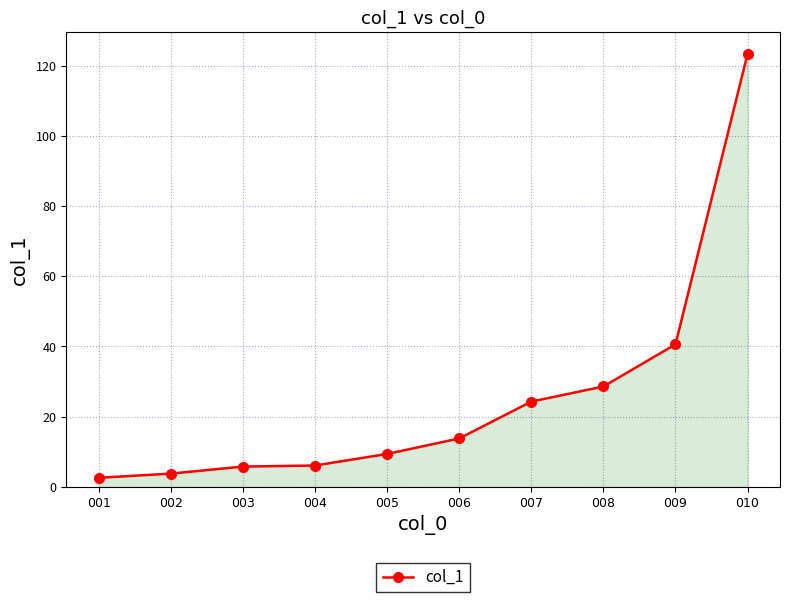

At which category does the chart reach its minimum across all series?

001